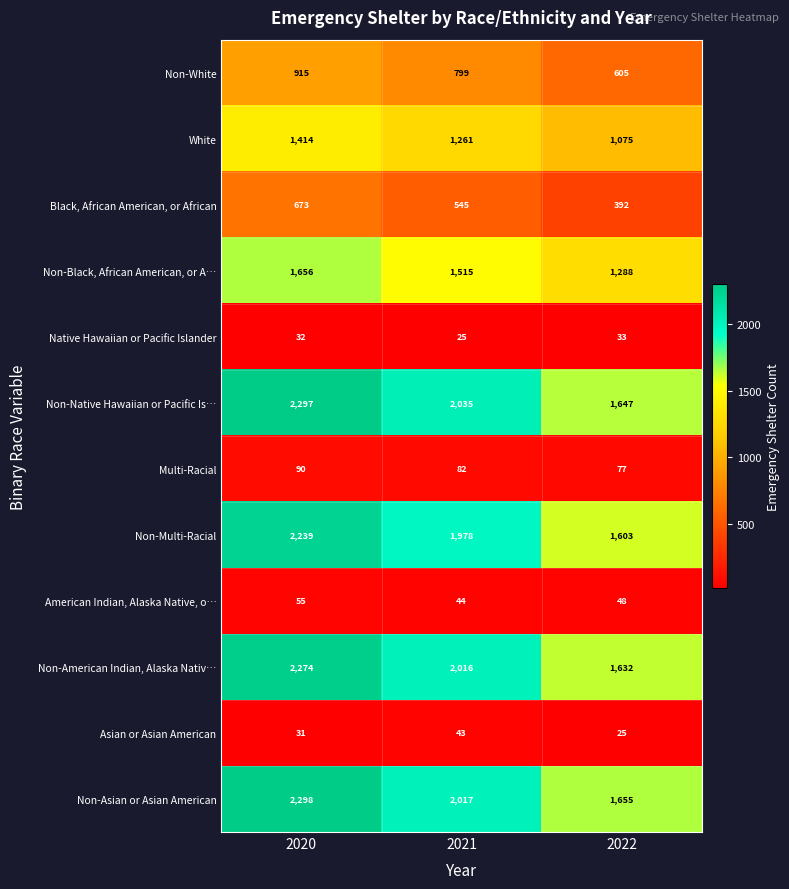

How many White values are between 1075 and 1414?

3